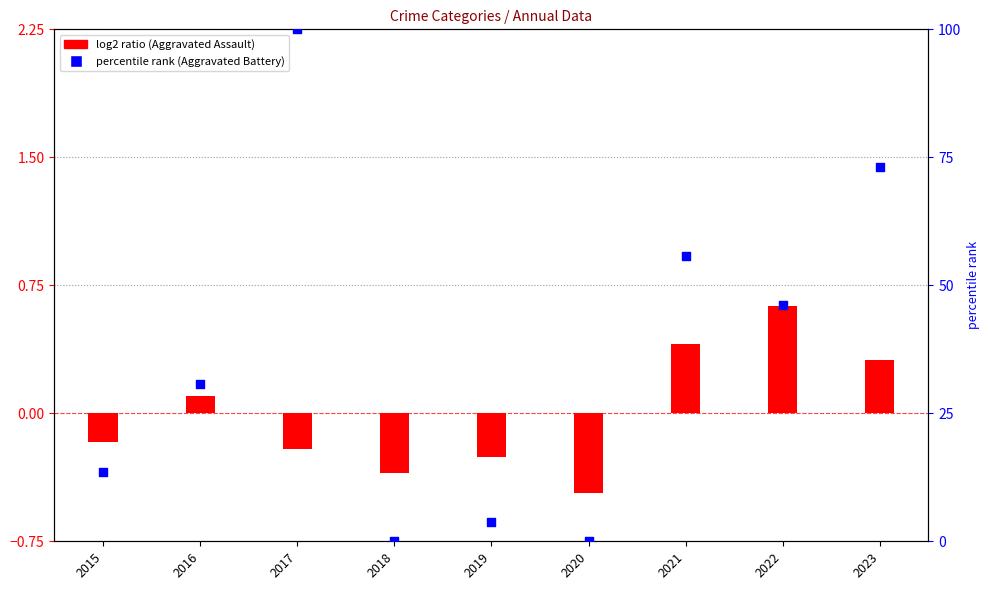

What are all the series names shown in the legend?

Aggravated Assault, Aggravated Battery